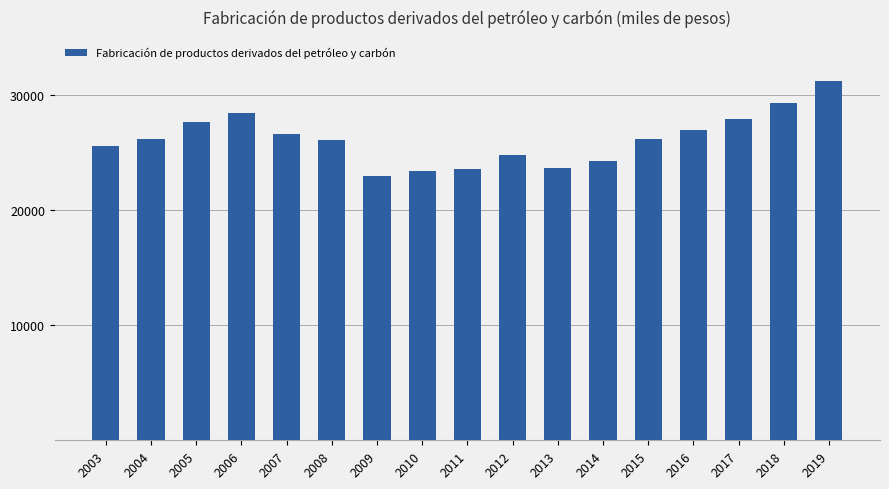

The chart shows a value of 27849.4 at 2017. True or false?

True